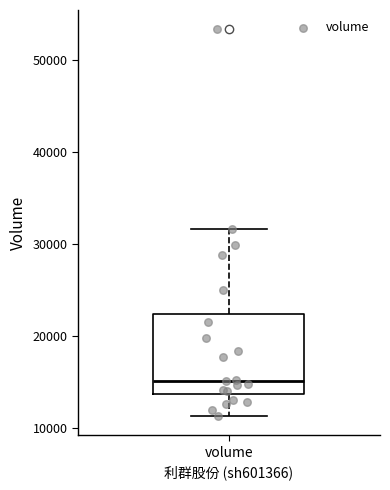

Read this box plot against the y-axis: the position of the median line, the range covered by the box, and the ends of both whiskers. The values are not printed on the chart, so give them approximately, as read against the axis.

median 15000, box 14000 to 22000, whiskers 11000 to 32000